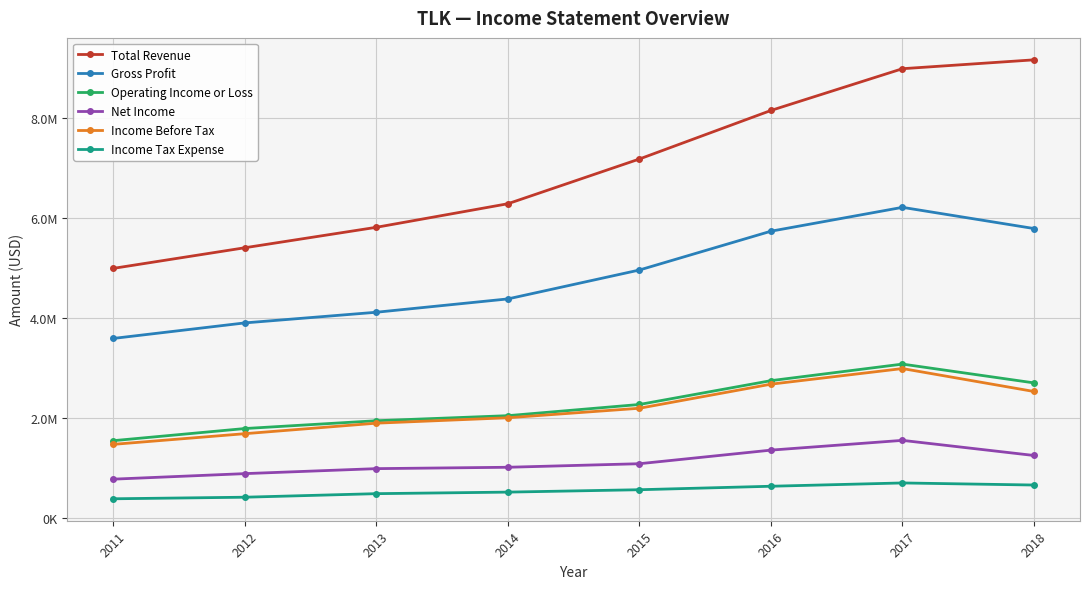

Rank the series at 2015 from lowest to highest value.

Income Tax Expense, Net Income, Income Before Tax, Operating Income or Loss, Gross Profit, Total Revenue